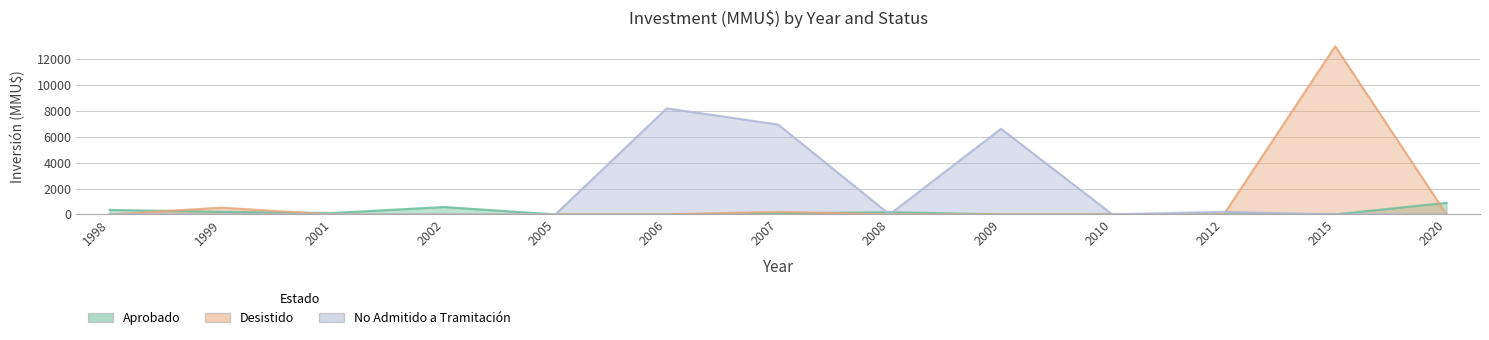

Count the number of categories in the chart.

13